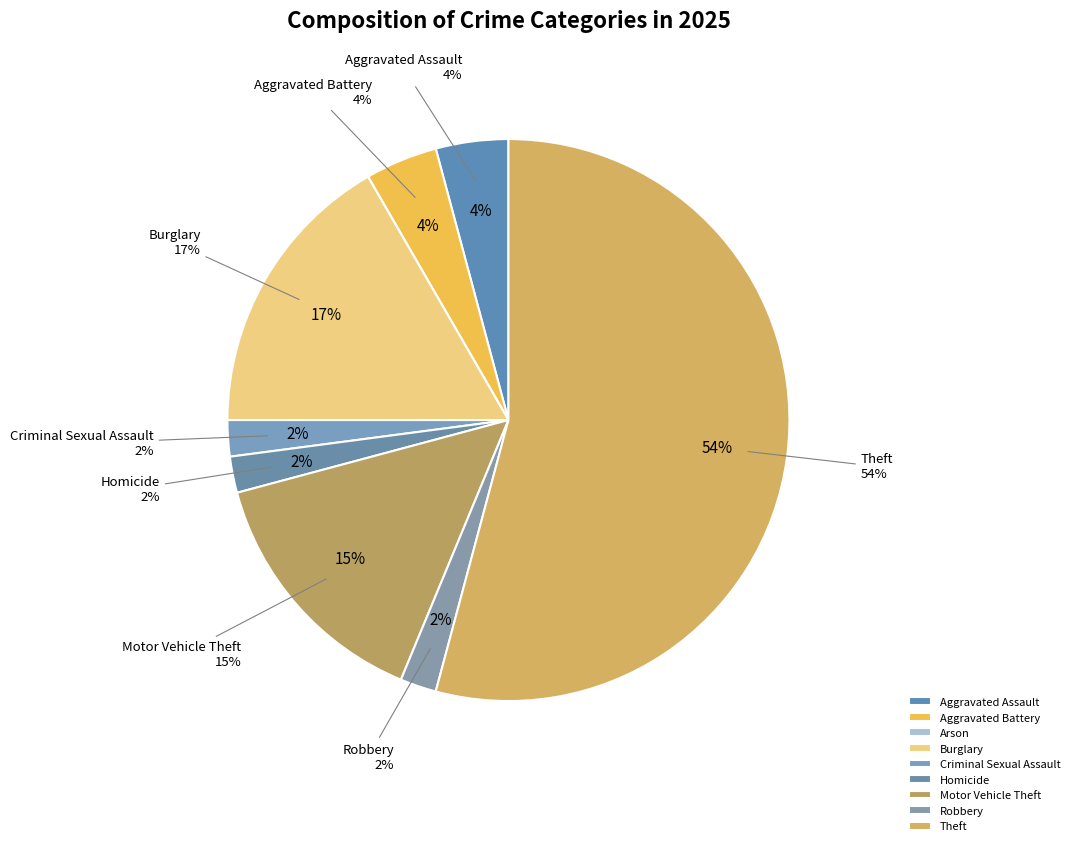

Which category has the smallest portion of the pie?

Arson